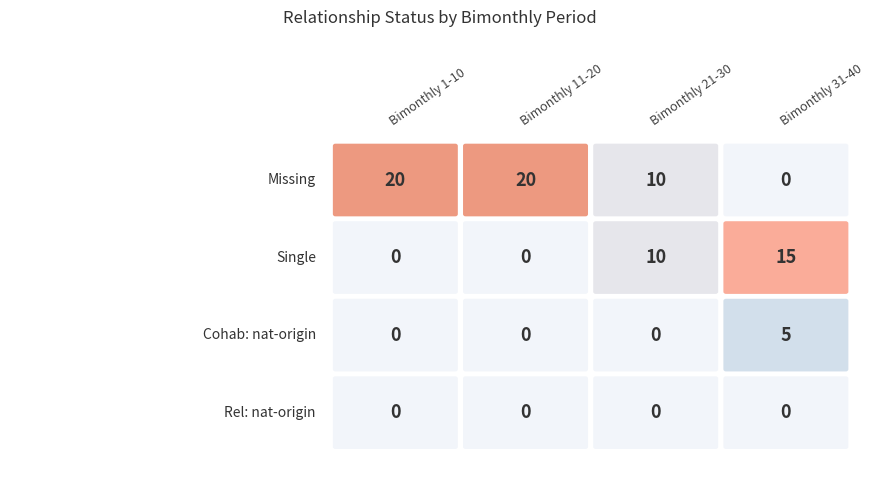

The value of Rel: nat-origin at 13 is 0. True or false?

True